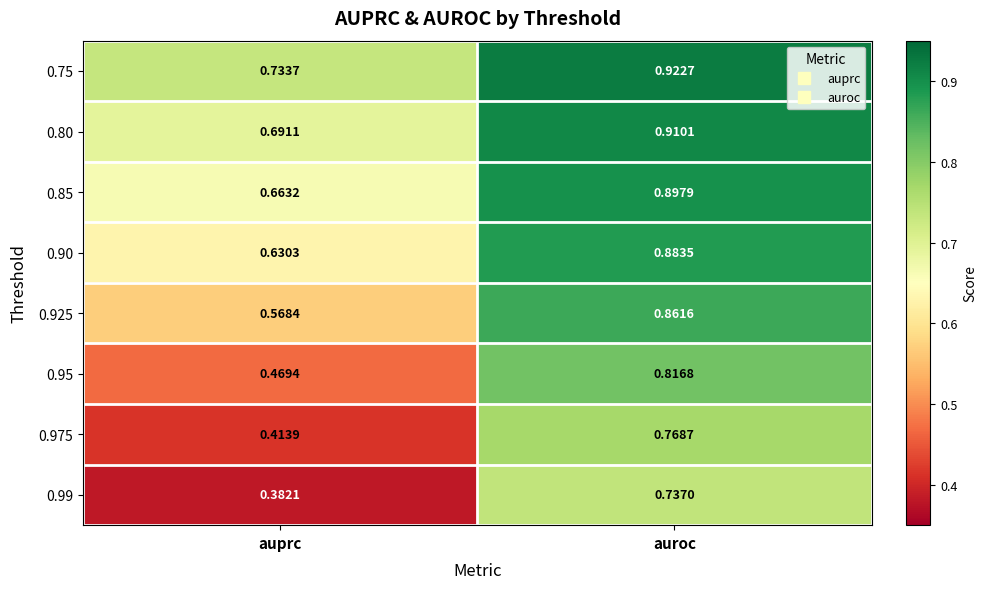

Which category has the lowest value in the 0.925 series?

auprc